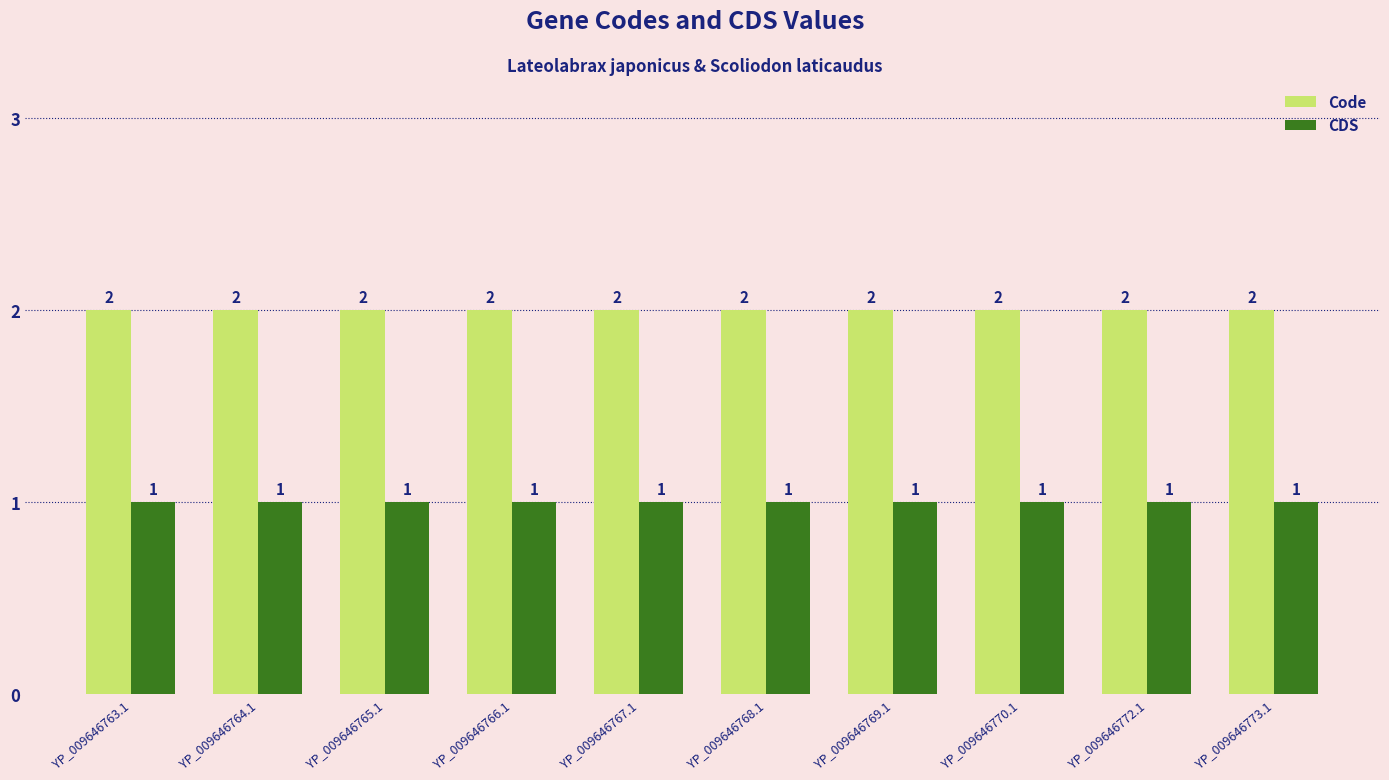

List the series in order of their peak value, highest first.

Code, CDS